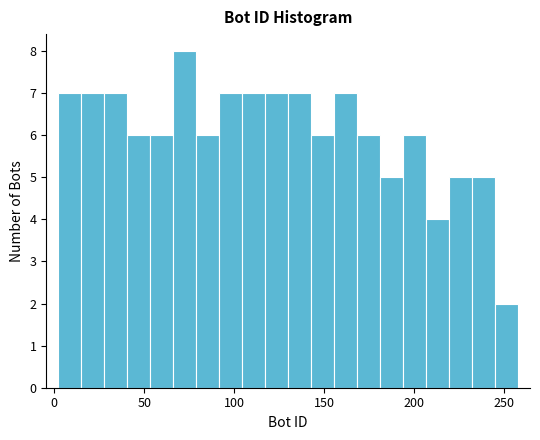

Around what value on the x-axis is the tallest bar? Give the approximate position of its centre, as read against the axis.

70